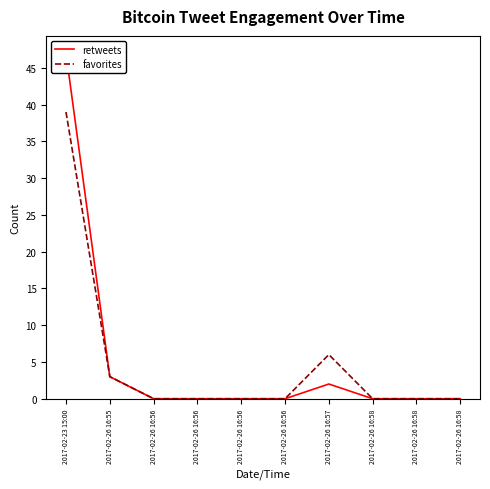

Reading left to right, extract all data points from this chart.

retweets: 2017-02-23 15:00=47	2017-02-26 16:55=3	2017-02-26 16:56=0	2017-02-26 16:56=0	2017-02-26 16:56=0	2017-02-26 16:56=0	2017-02-26 16:57=2	2017-02-26 16:58=0	2017-02-26 16:58=0	2017-02-26 16:58=0
favorites: 2017-02-23 15:00=39	2017-02-26 16:55=3	2017-02-26 16:56=0	2017-02-26 16:56=0	2017-02-26 16:56=0	2017-02-26 16:56=0	2017-02-26 16:57=6	2017-02-26 16:58=0	2017-02-26 16:58=0	2017-02-26 16:58=0